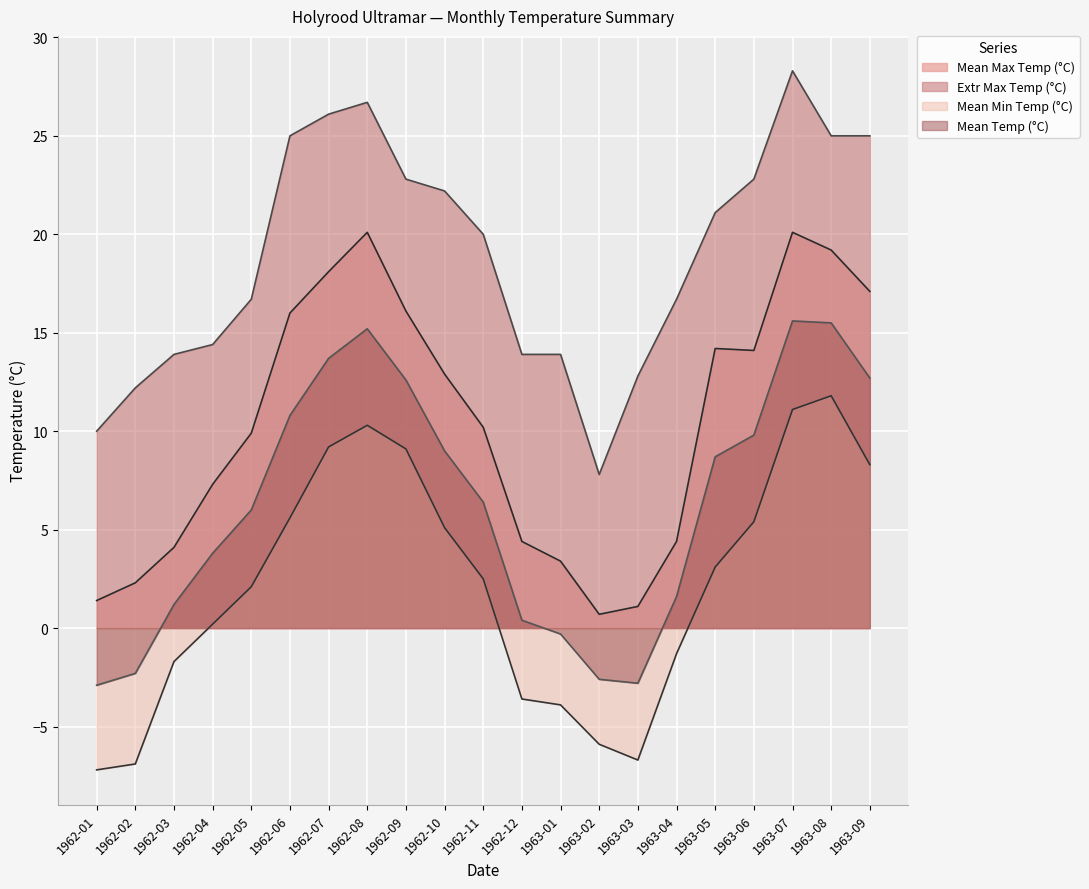

What is the lowest value of the Mean Temp (°C) series?

-2.9